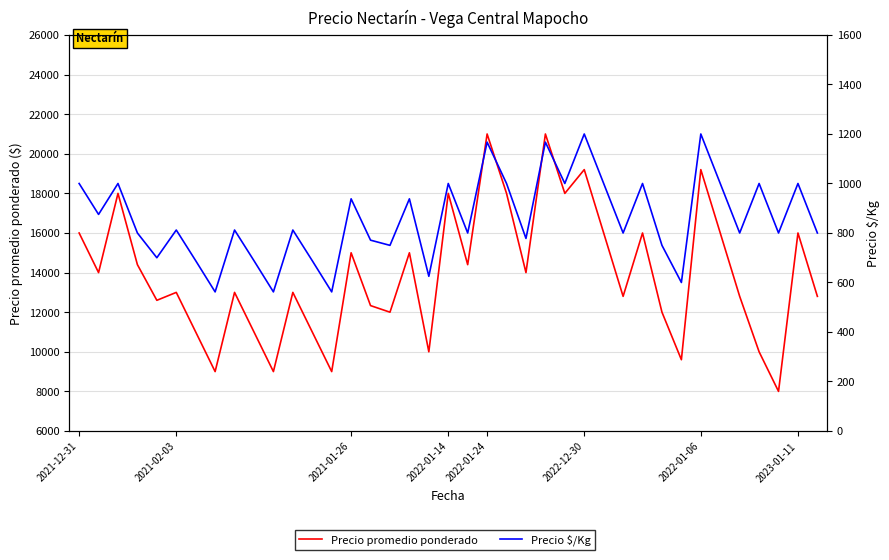

What are all the series names shown in the legend?

Precio promedio ponderado, Precio $/Kg